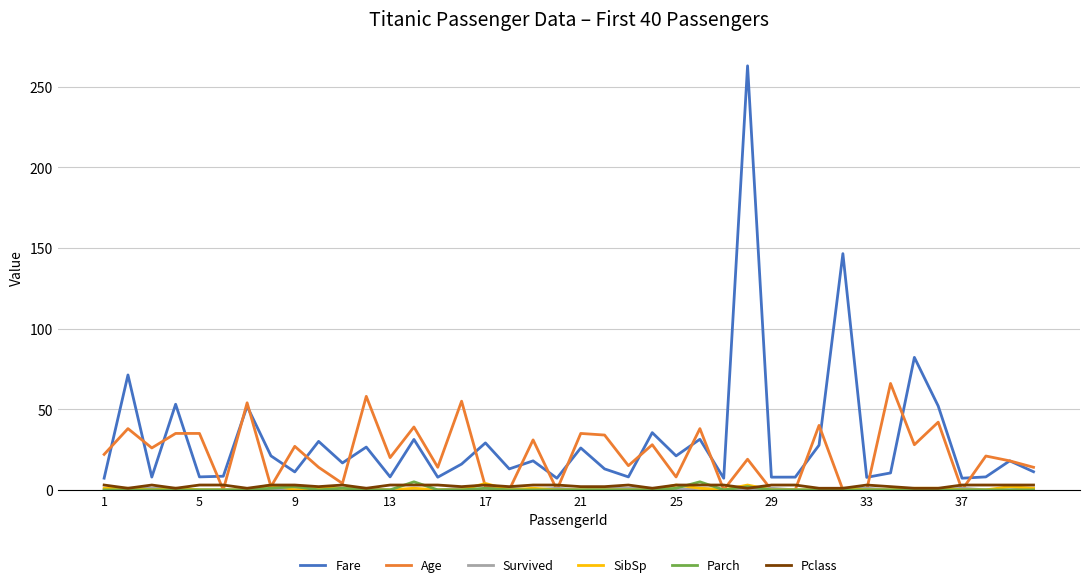

What is the maximum value shown in the chart?

263.0